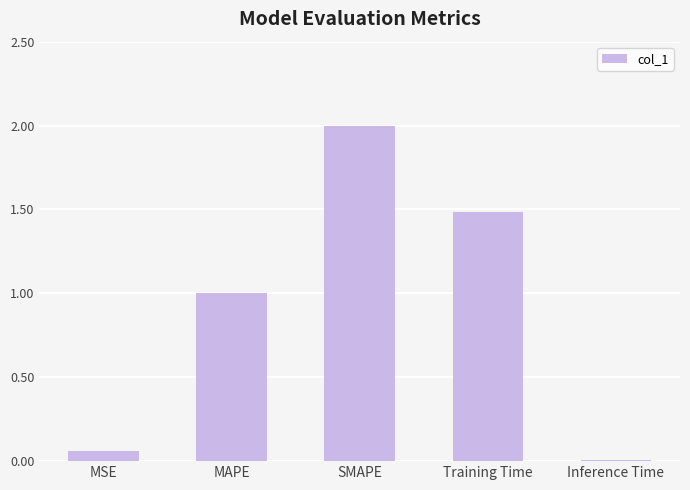

What is the sum of the values at Training Time and MSE?

1.5